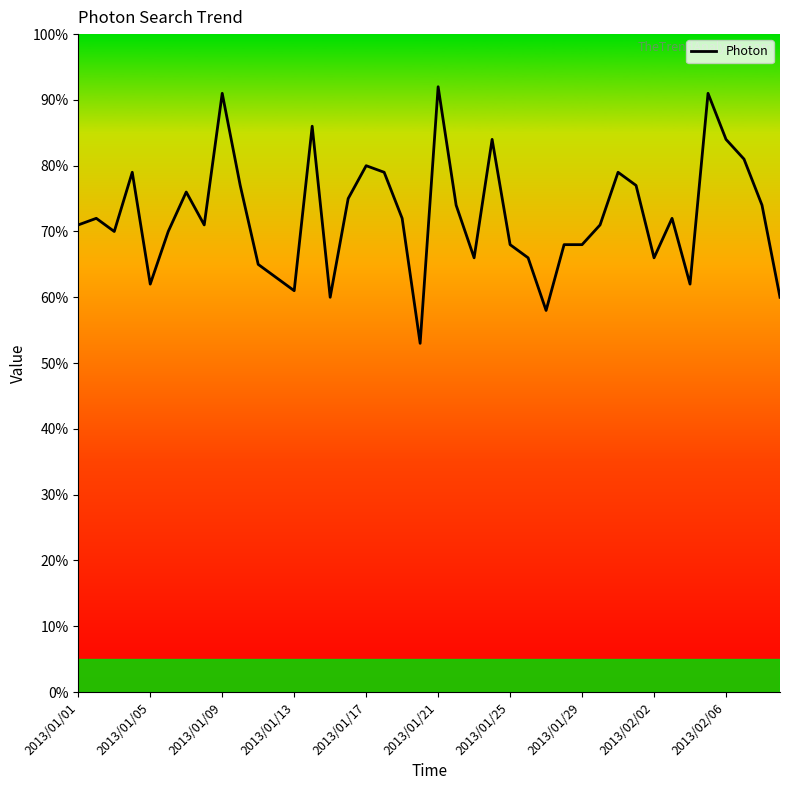

What is the minimum value shown in the chart?

53